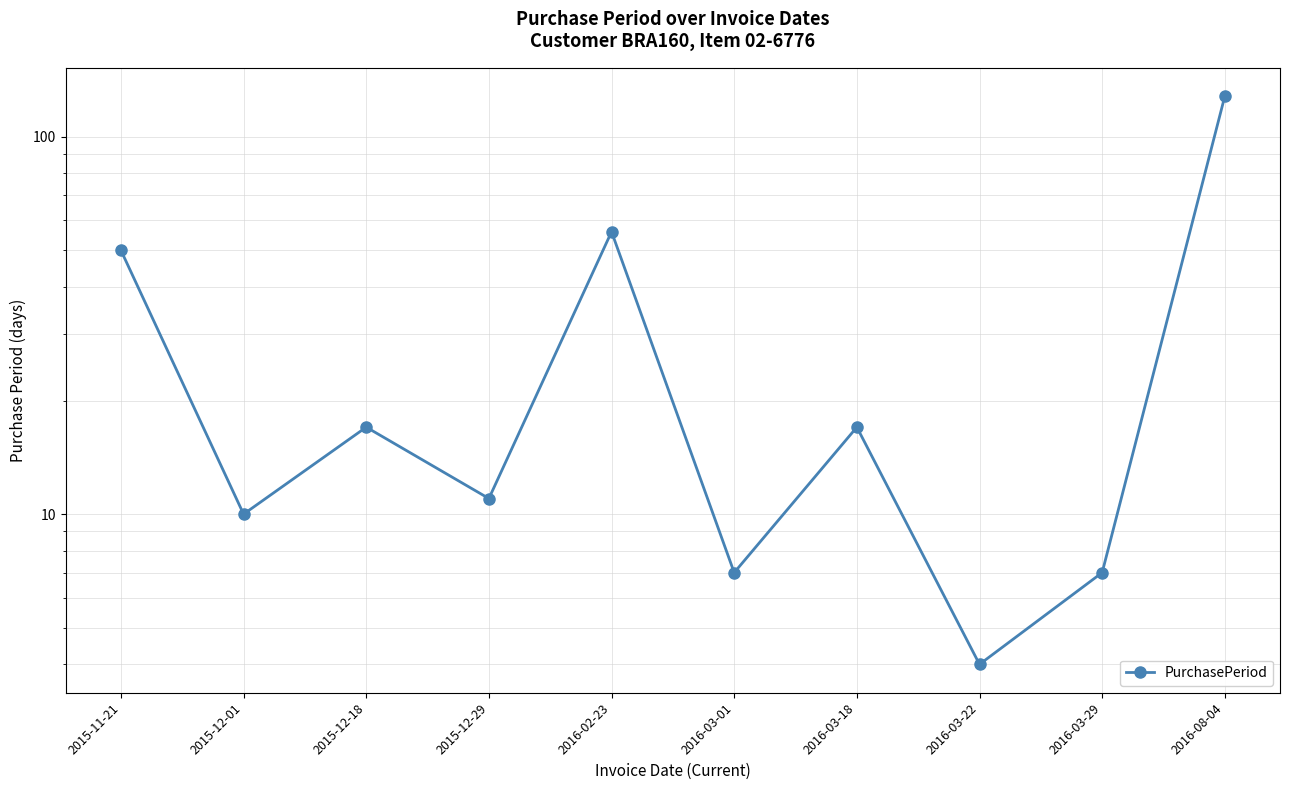

What is the ratio of the value at 2015-11-21 to the value at 2016-08-04?

0.4